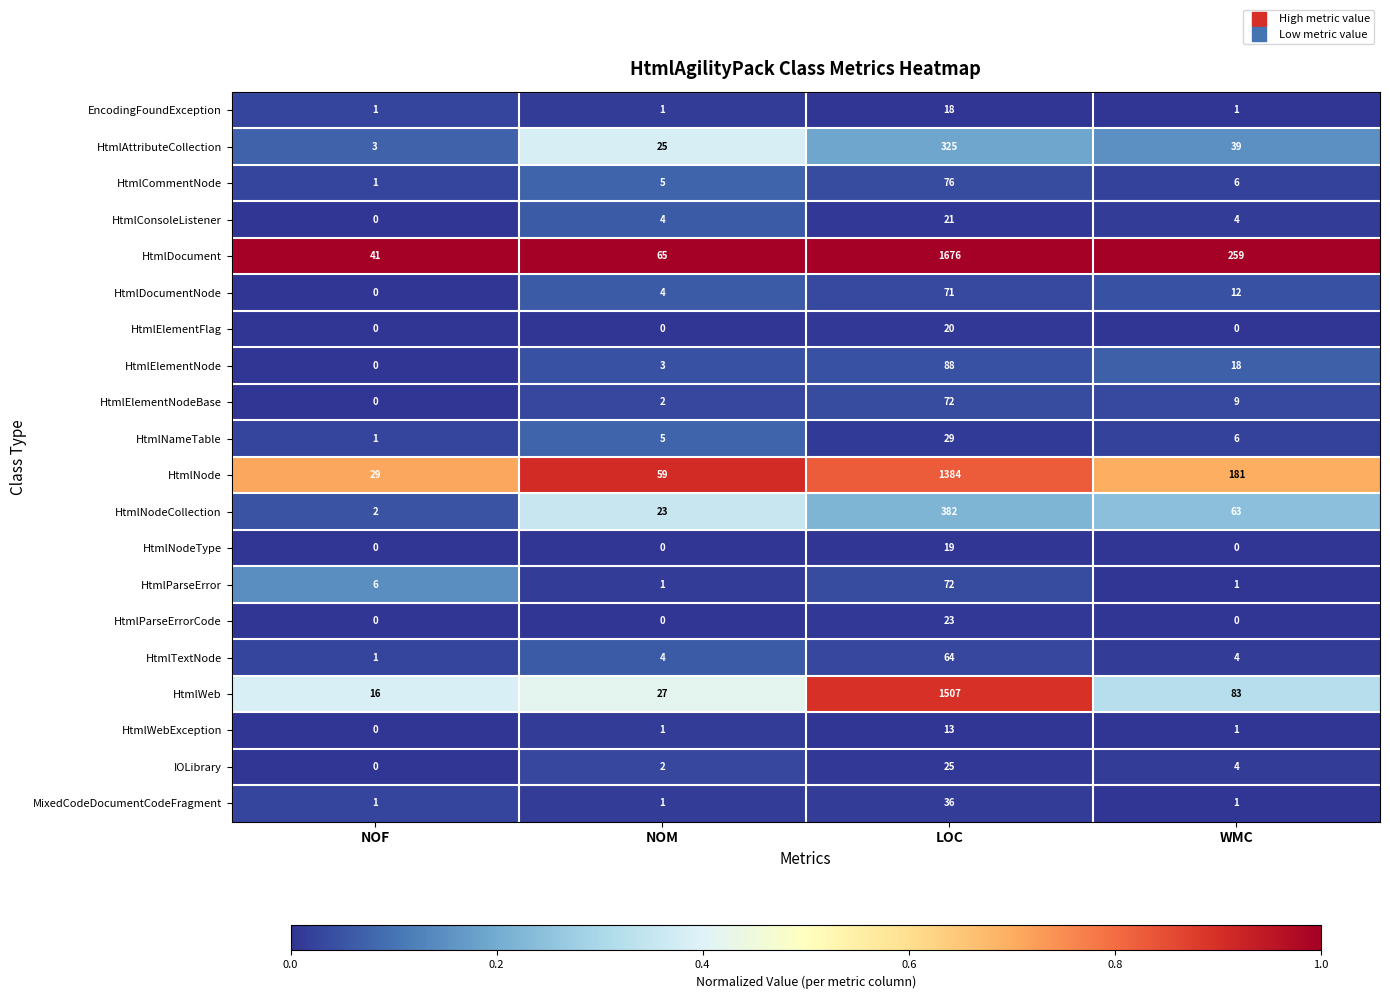

The HtmlElementNode series shows 3 at NOM. True or false?

True